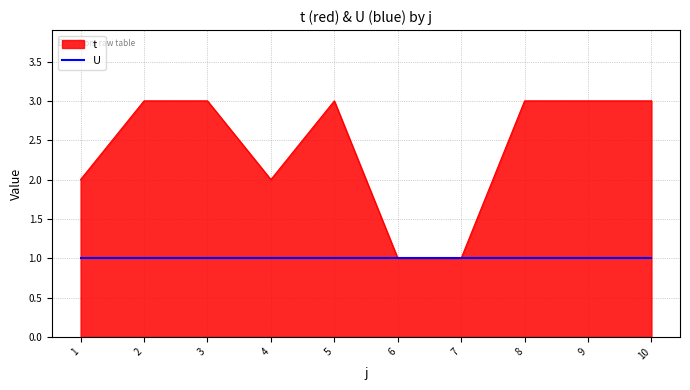

What value does the t series have at 8?

3